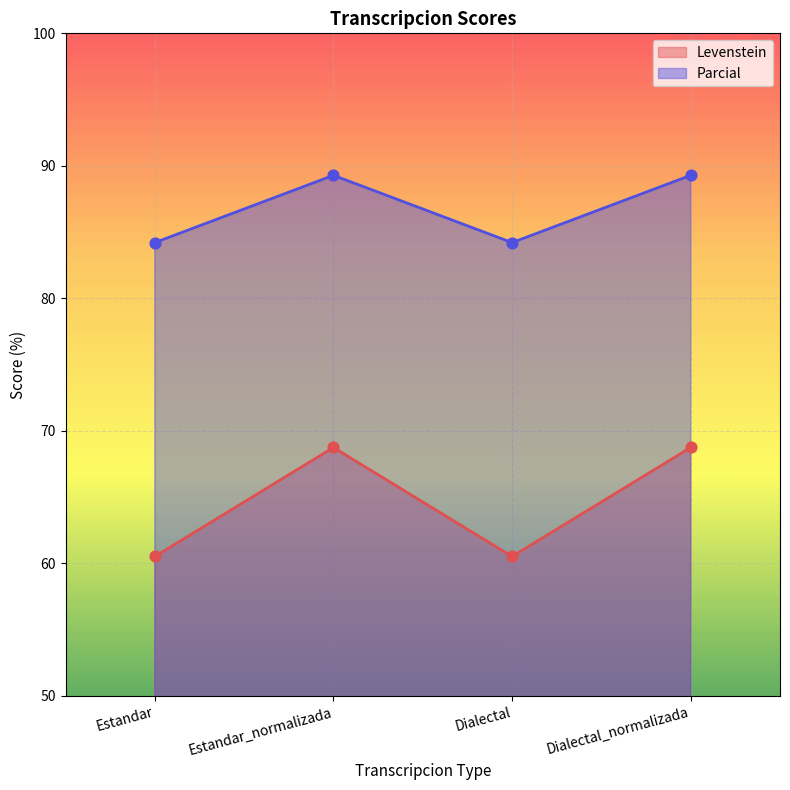

Which series has the largest total across all categories?

Parcial